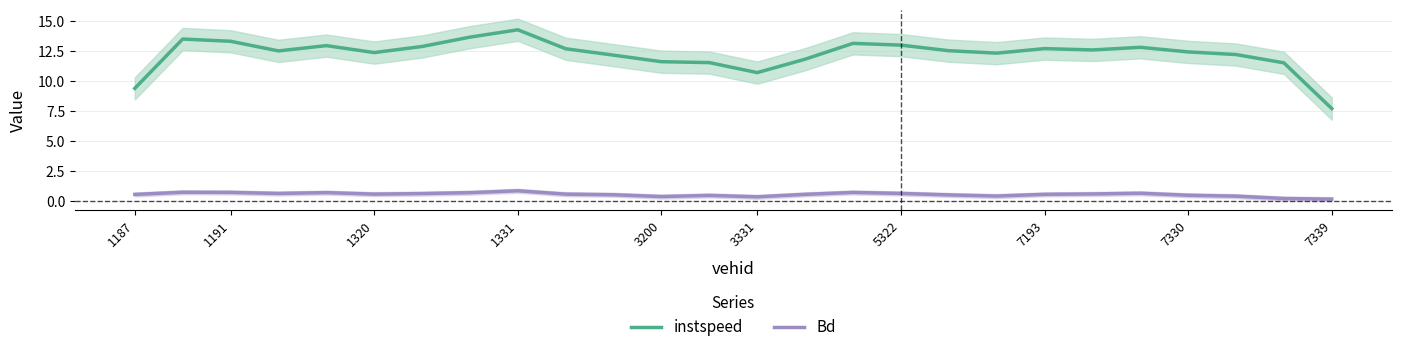

Does the chart display data point markers on the line(s)?

No